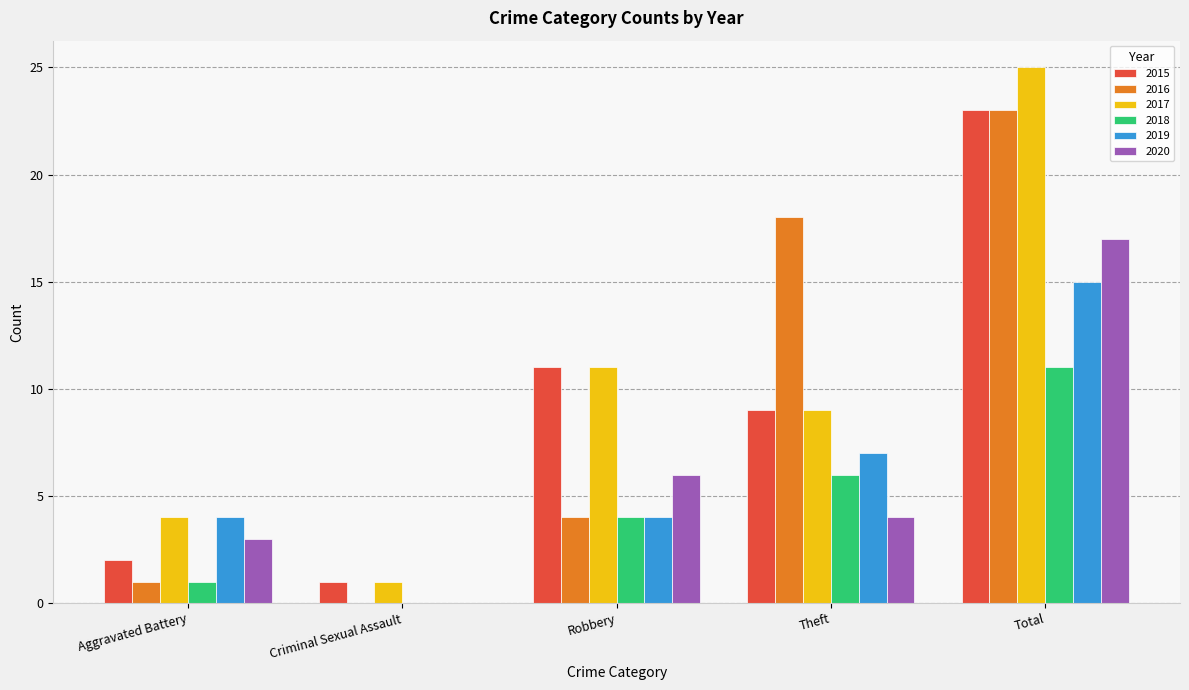

Which series changed the most between Robbery and Total?

2016